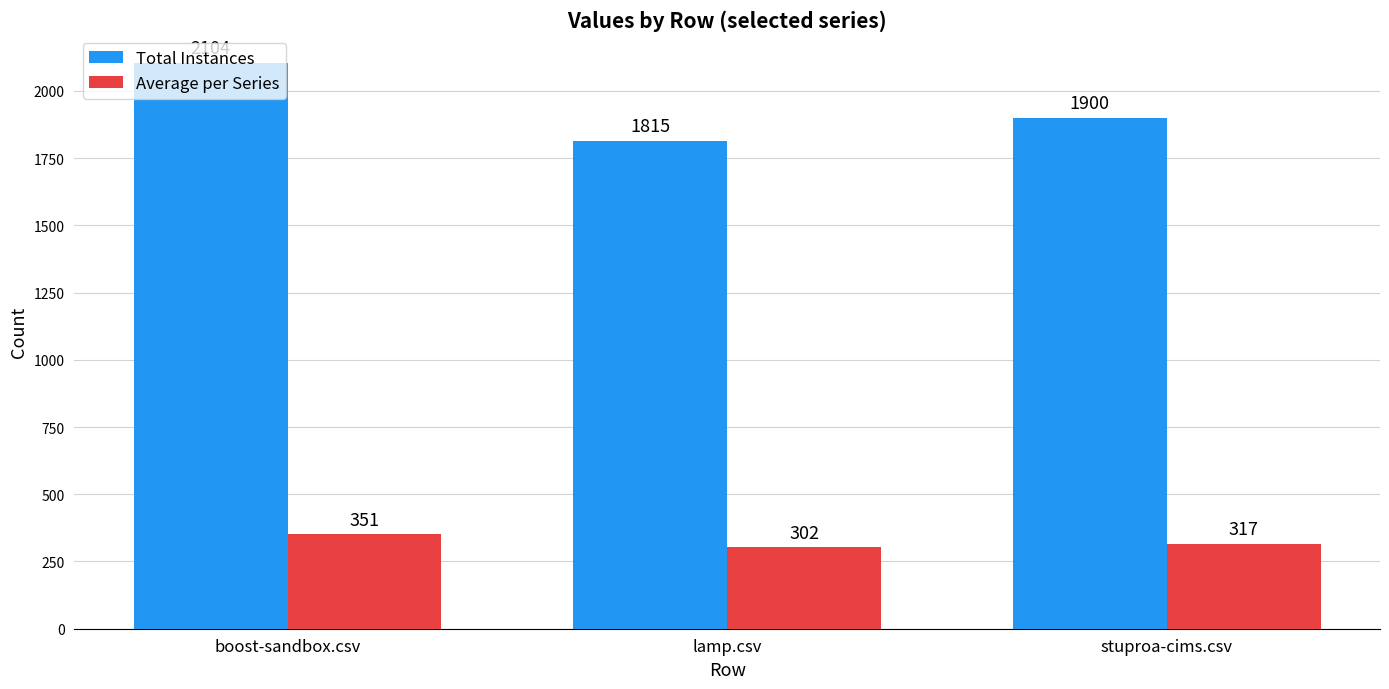

What is the label of the 1st bar from the left?

boost-sandbox.csv